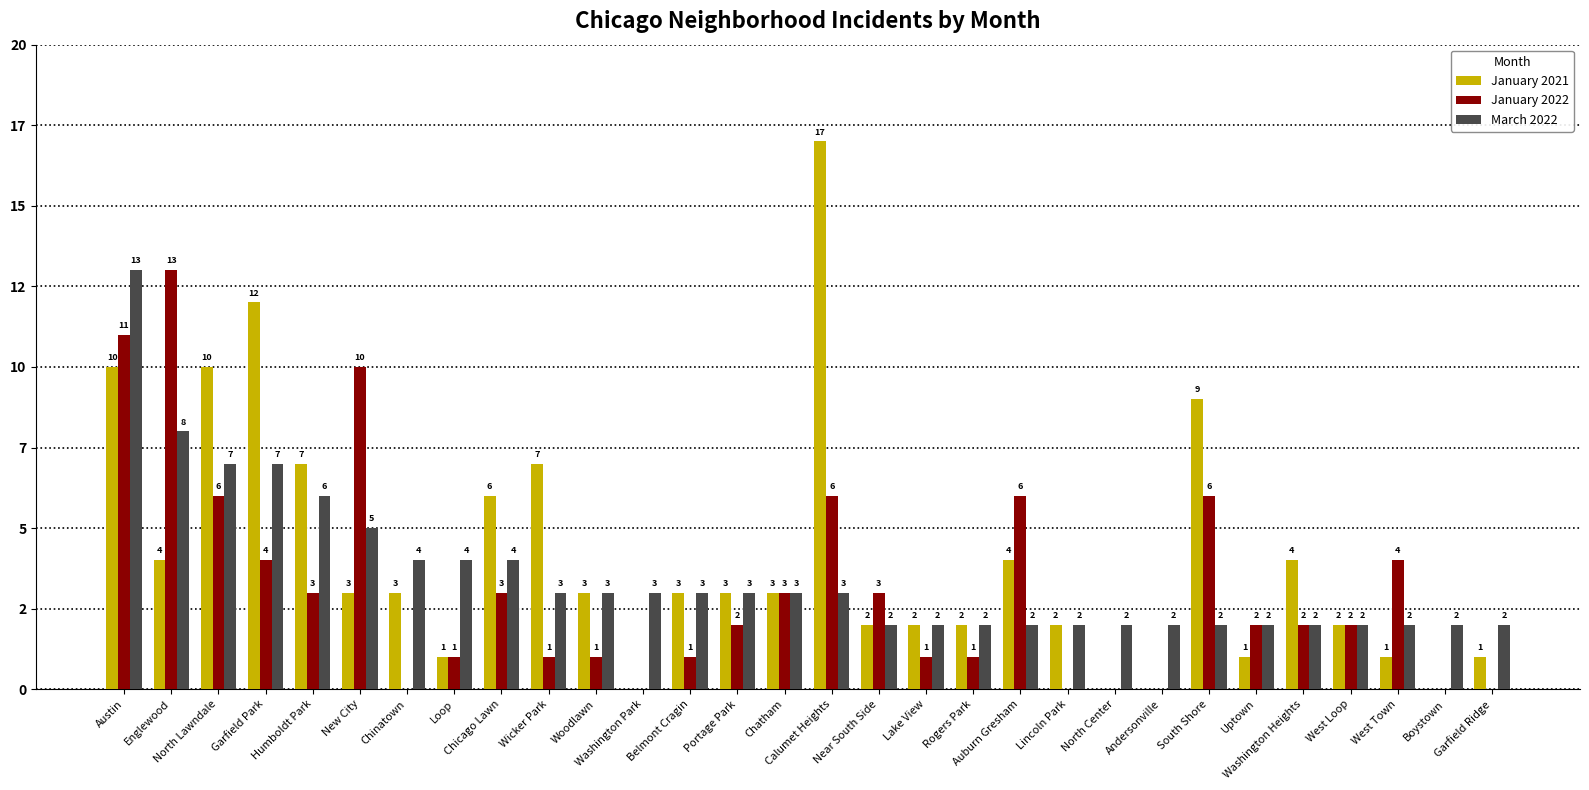

What is the label of the 3rd bar from the right?

West Town